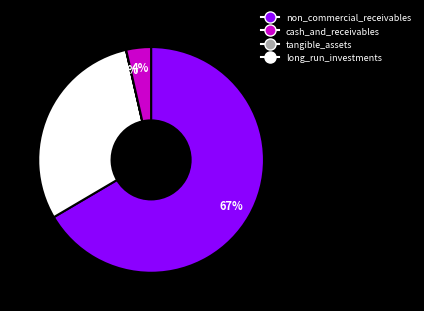

To the nearest percent, what is the average slice percentage?

25%